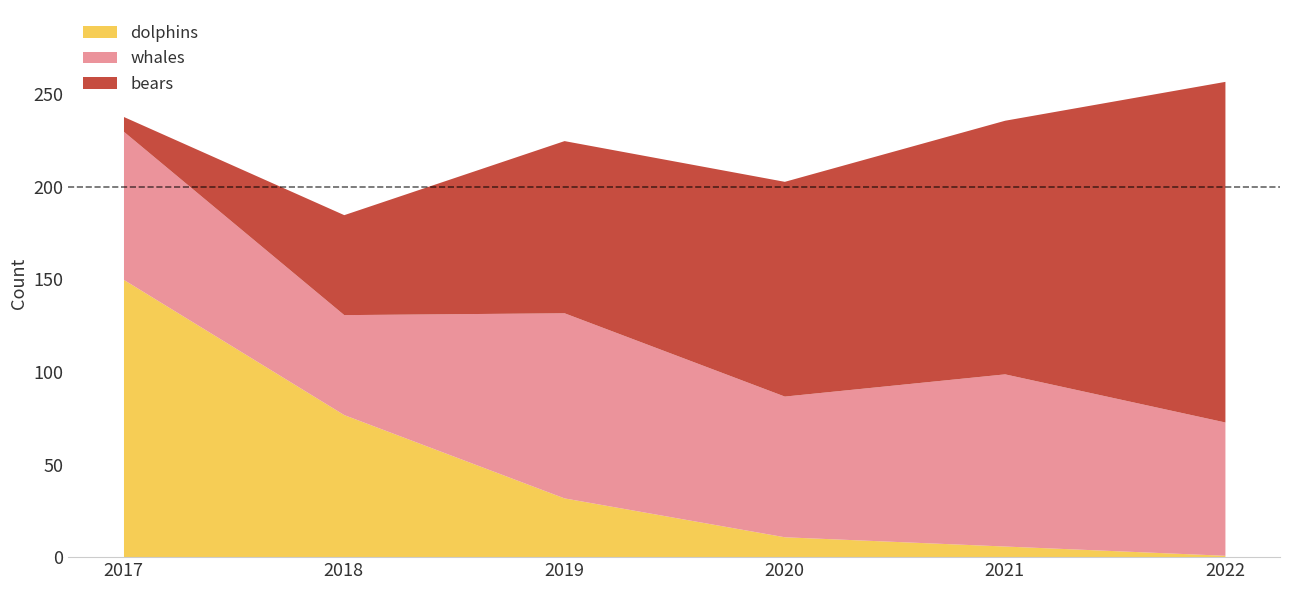

What are all the series names shown in the legend?

dolphins, whales, bears